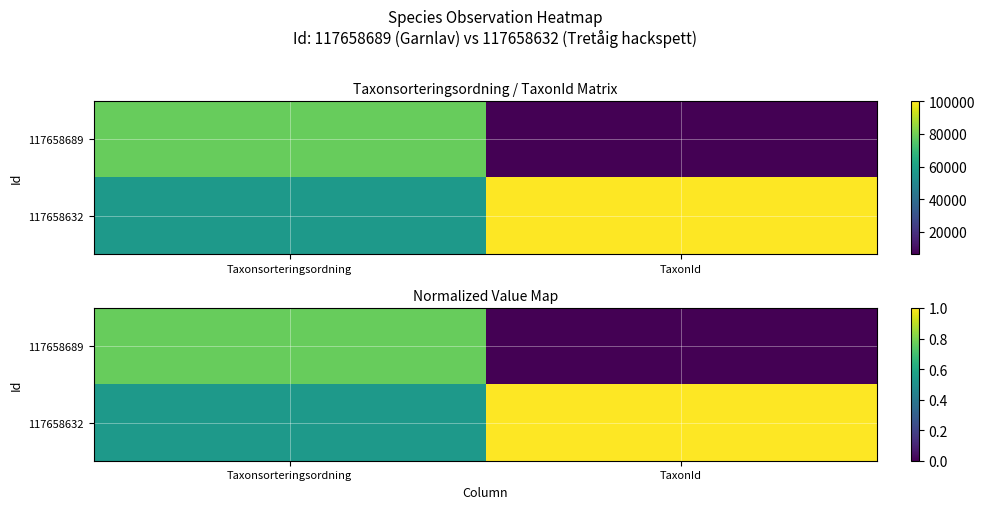

Which series has the largest range (max minus min)?

117658689